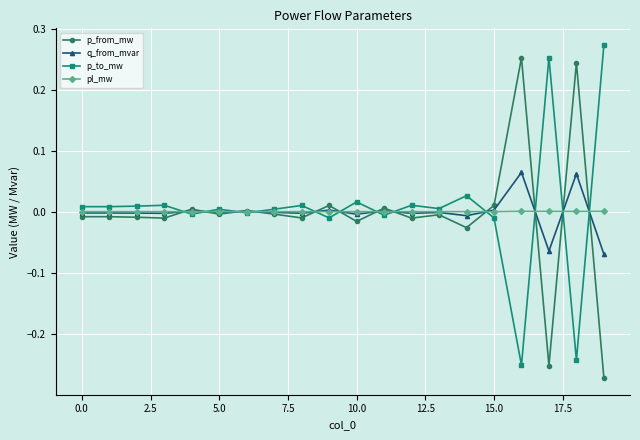

True or false: q_from_mvar has more than 0 points higher than both neighbors.

True